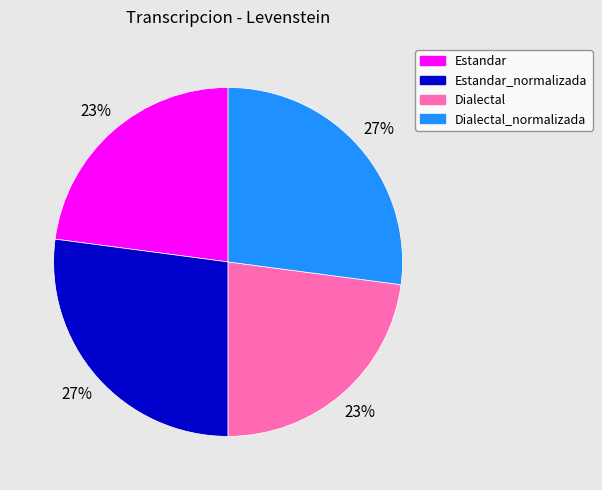

Which has a higher value, Dialectal_normalizada or Dialectal?

Dialectal_normalizada